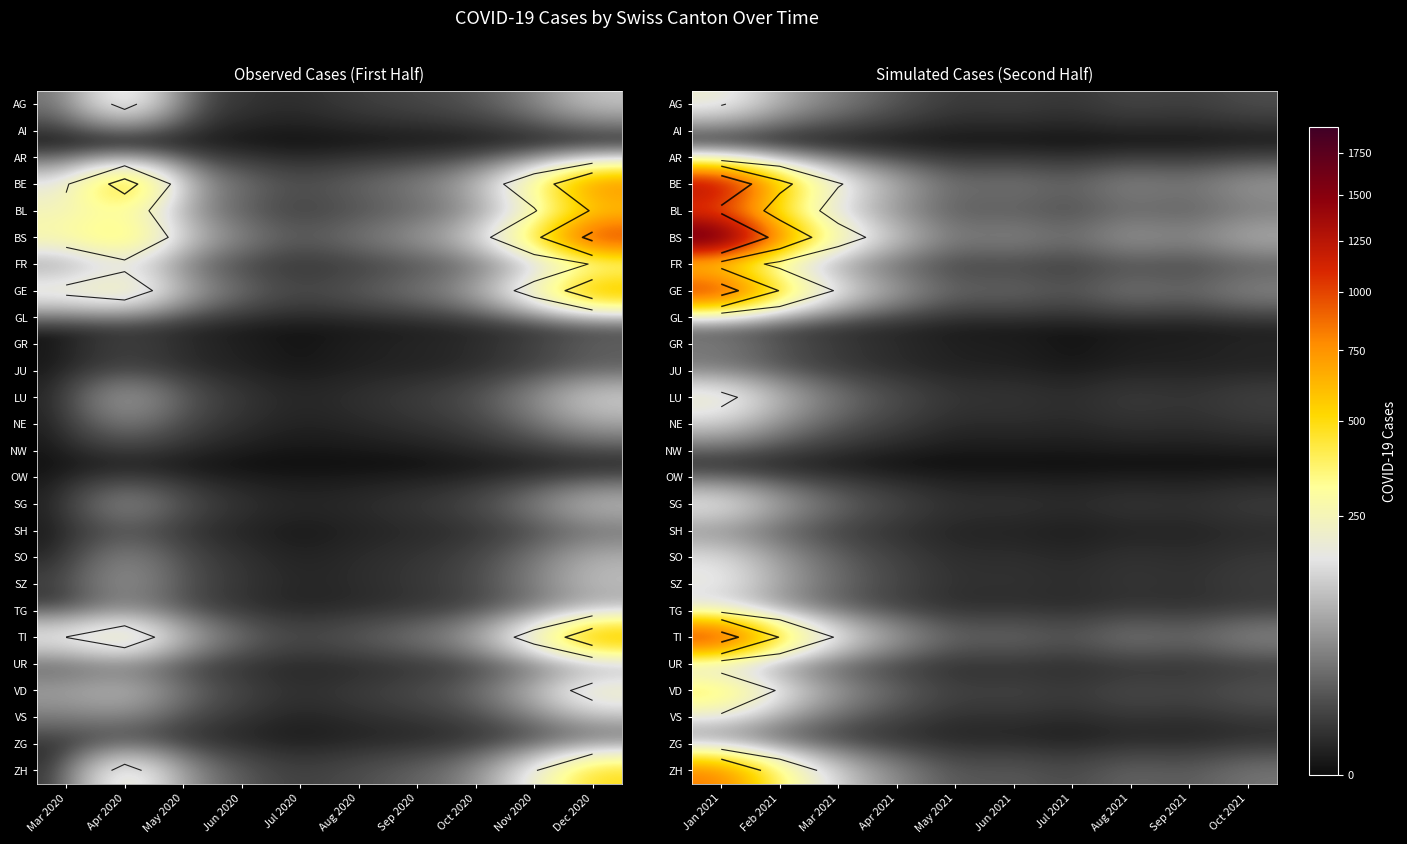

What is the total value across all series at Jul 2021?

152